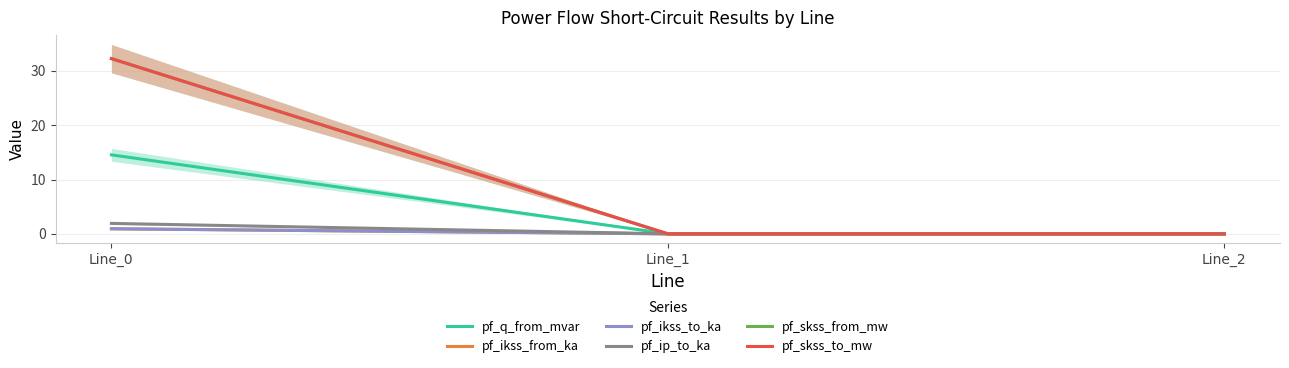

What is the average value of the pf_ikss_from_ka series?

0.3